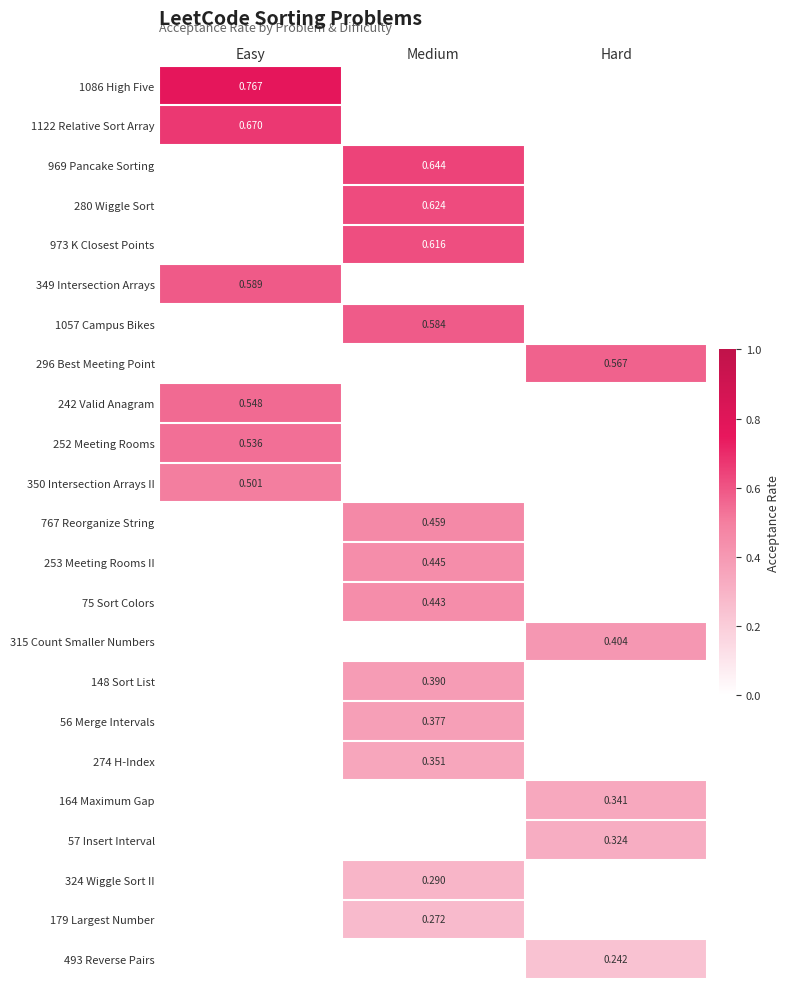

What is the smallest value displayed?

0.2